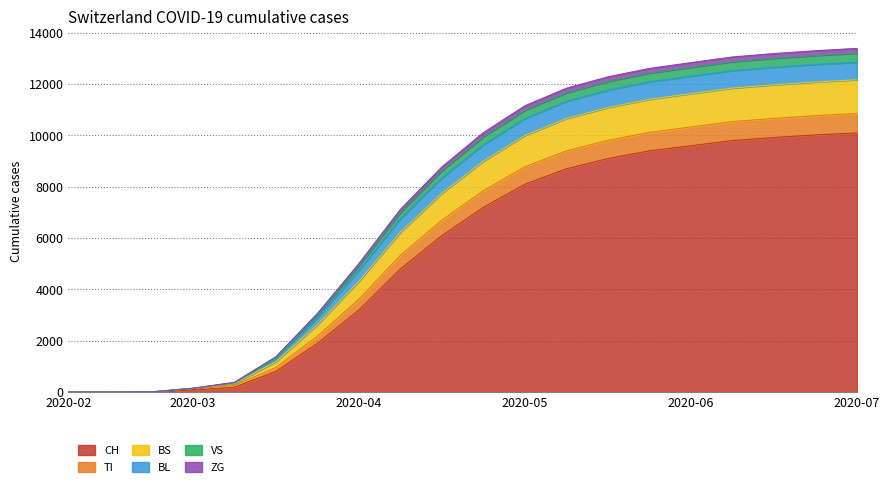

True or false: ZG and CH cross at least once.

False